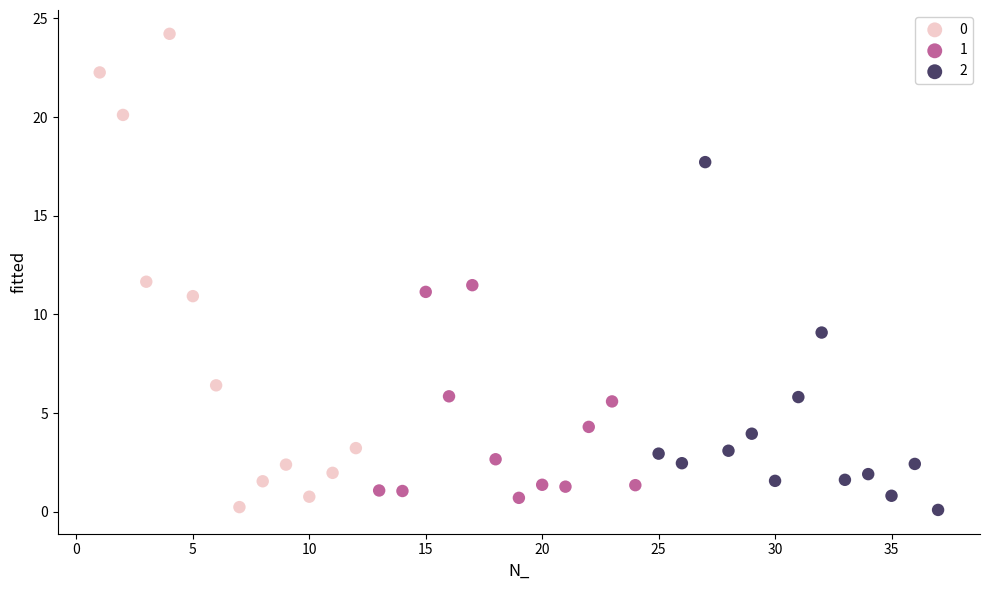

Which series reaches the maximum Y coordinate?

0